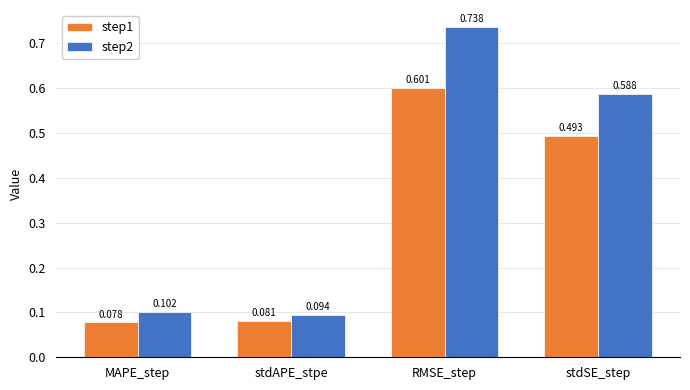

At which label is step1 closest to 0?

MAPE_step